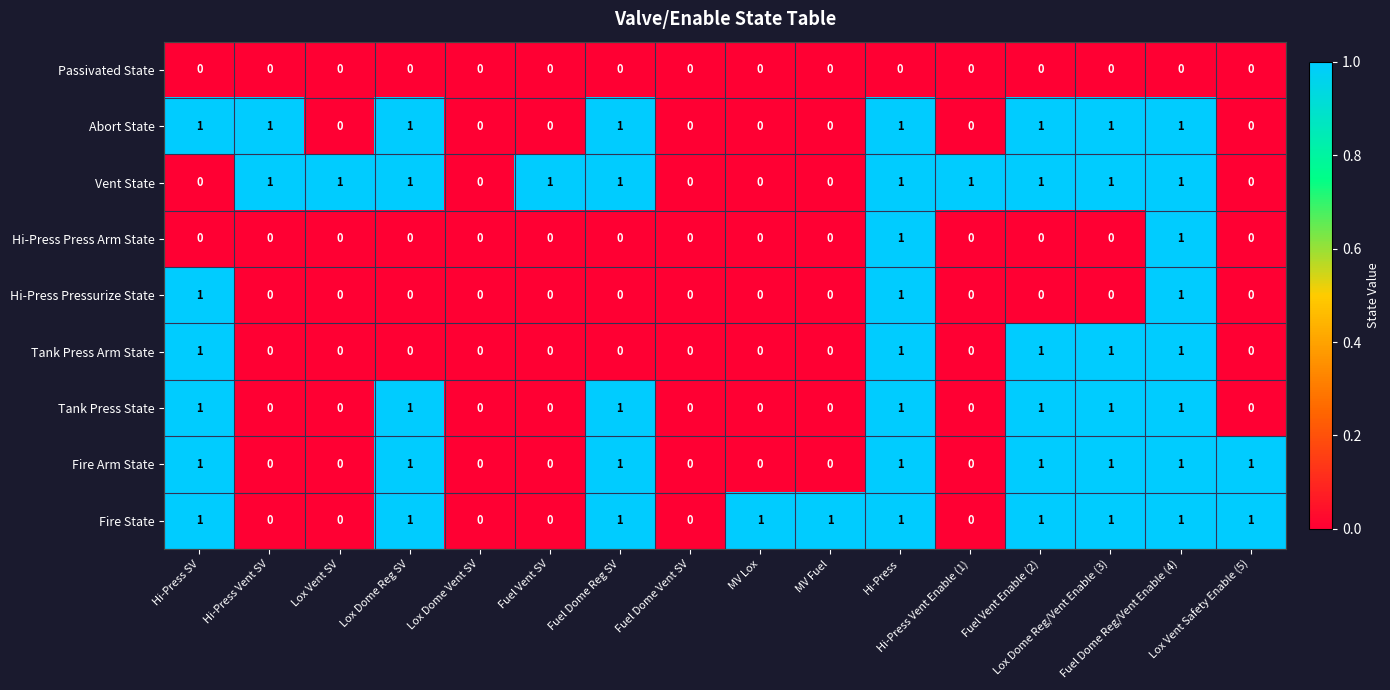

Count the Fire State values in the range 0 to 1.

16